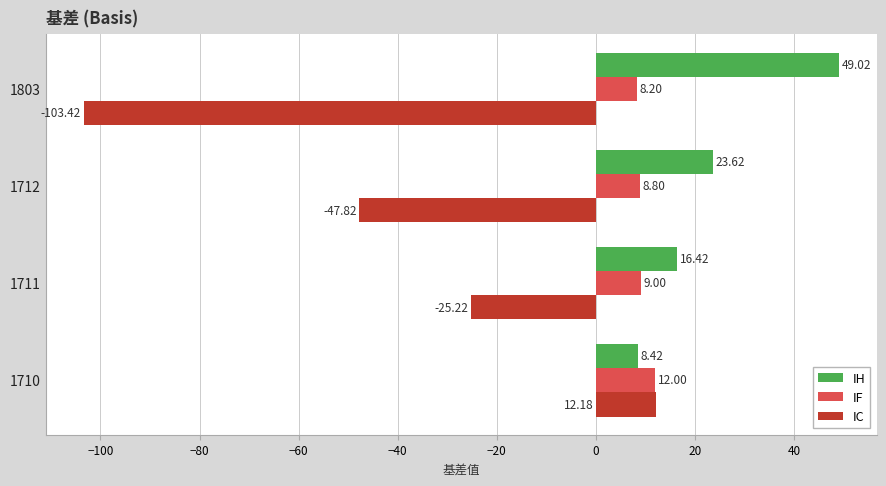

Rank the categories by IF value from lowest to highest.

1803, 1712, 1711, 1710